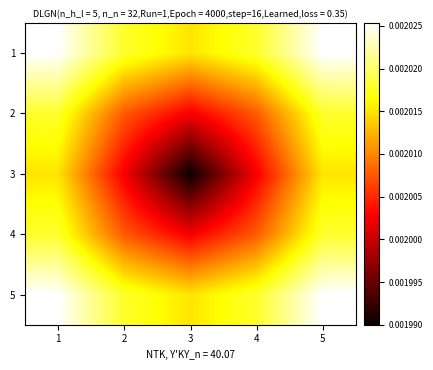

How many distinct data groups are displayed?

5